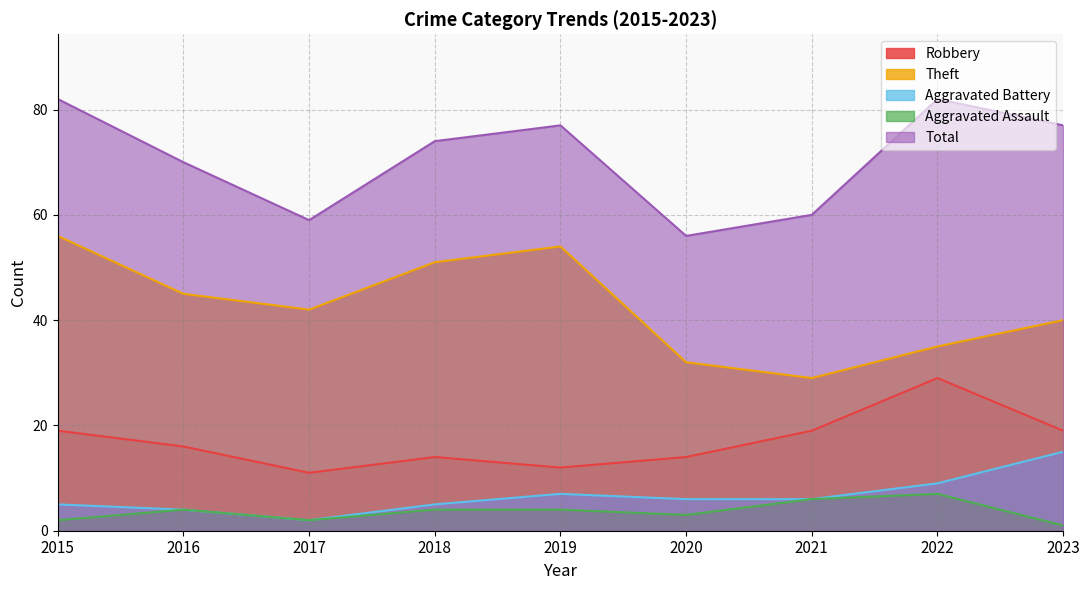

Reading left to right, transcribe all the data shown in this chart.

Robbery: 2015=19	2016=16	2017=11	2018=14	2019=12	2020=14	2021=19	2022=29	2023=19
Theft: 2015=56	2016=45	2017=42	2018=51	2019=54	2020=32	2021=29	2022=35	2023=40
Aggravated Battery: 2015=5	2016=4	2017=2	2018=5	2019=7	2020=6	2021=6	2022=9	2023=15
Aggravated Assault: 2015=2	2016=4	2017=2	2018=4	2019=4	2020=3	2021=6	2022=7	2023=1
Total: 2015=82	2016=70	2017=59	2018=74	2019=77	2020=56	2021=60	2022=82	2023=77